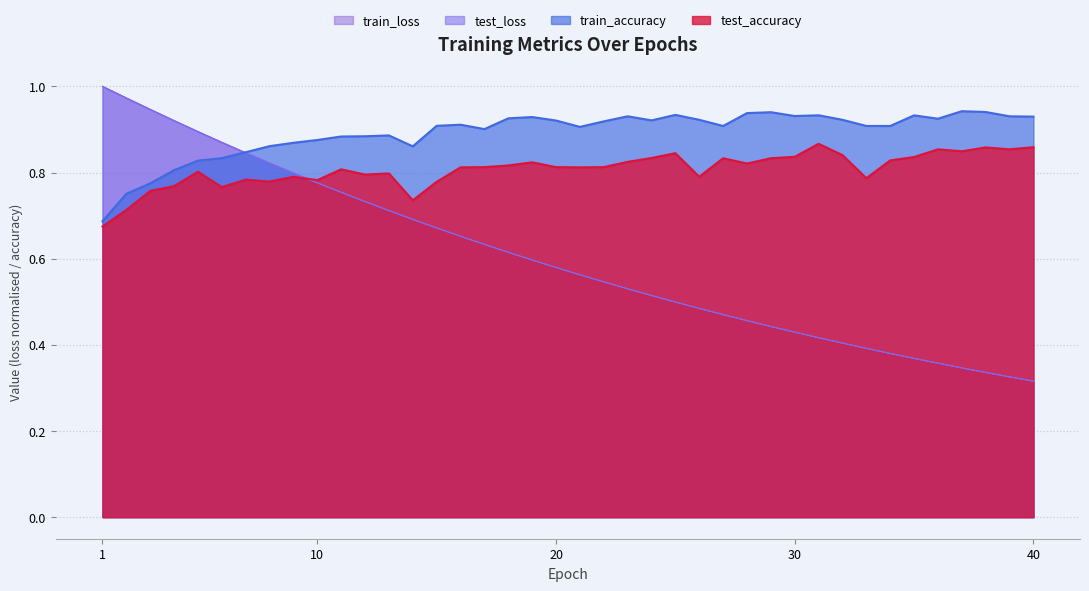

Which category has the lowest value across all series?

40